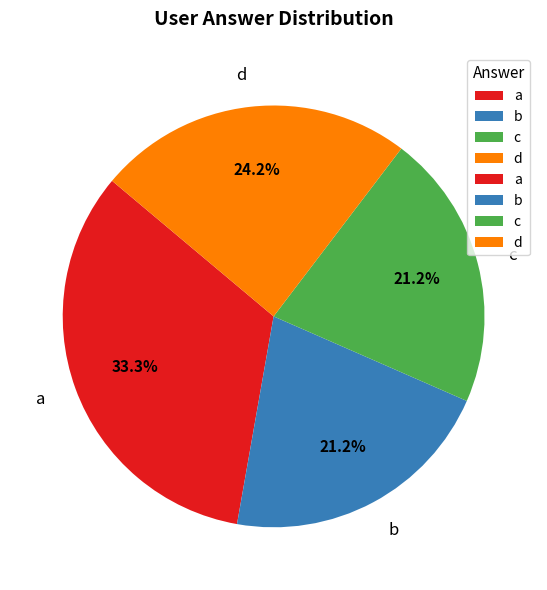

Approximately how many times larger is the value at a compared to b?

1.6